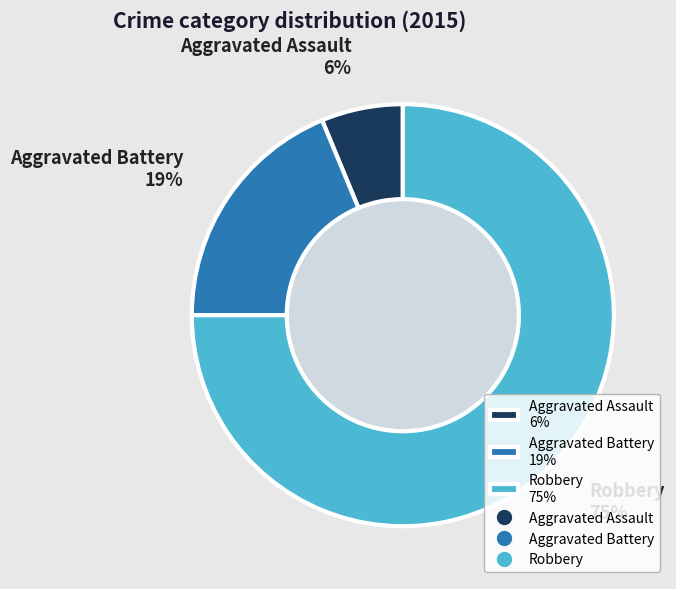

Which slice is the smallest?

Aggravated Assault